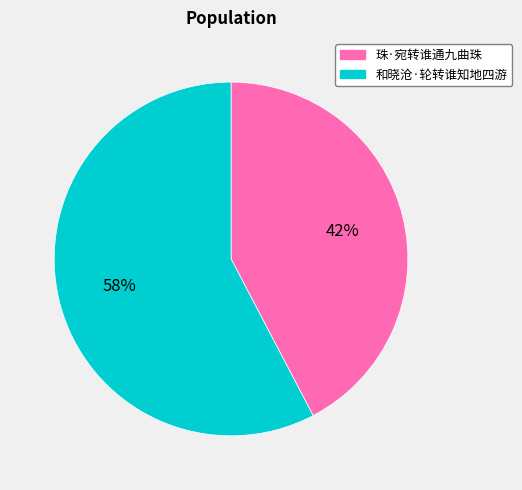

What is the ratio of the value at 珠·宛转谁通九曲珠 to the value at 和晓沧·轮转谁知地四游?

0.7